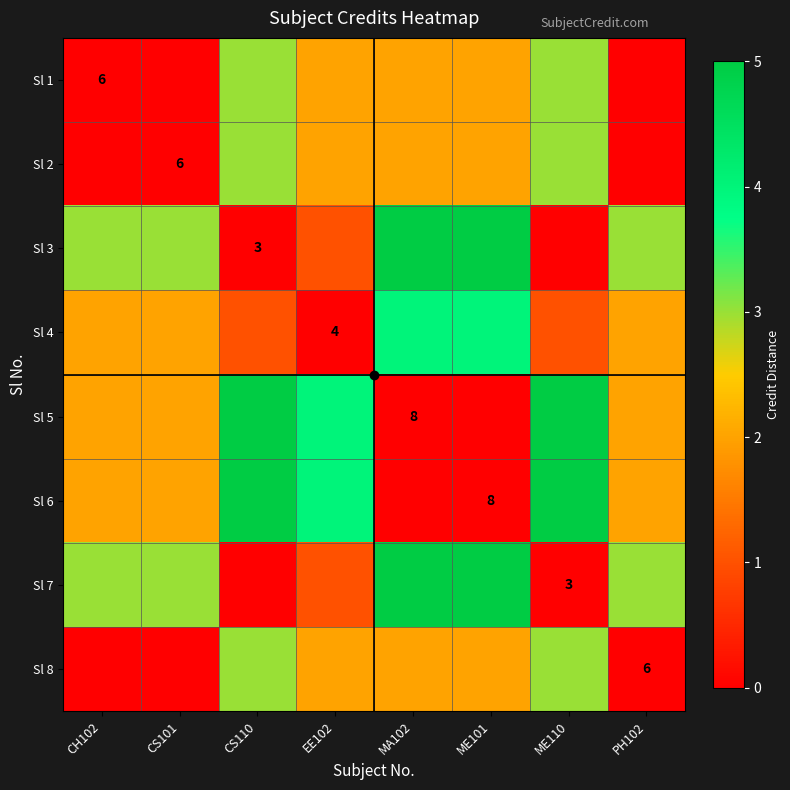

How many series are shown in this chart?

8